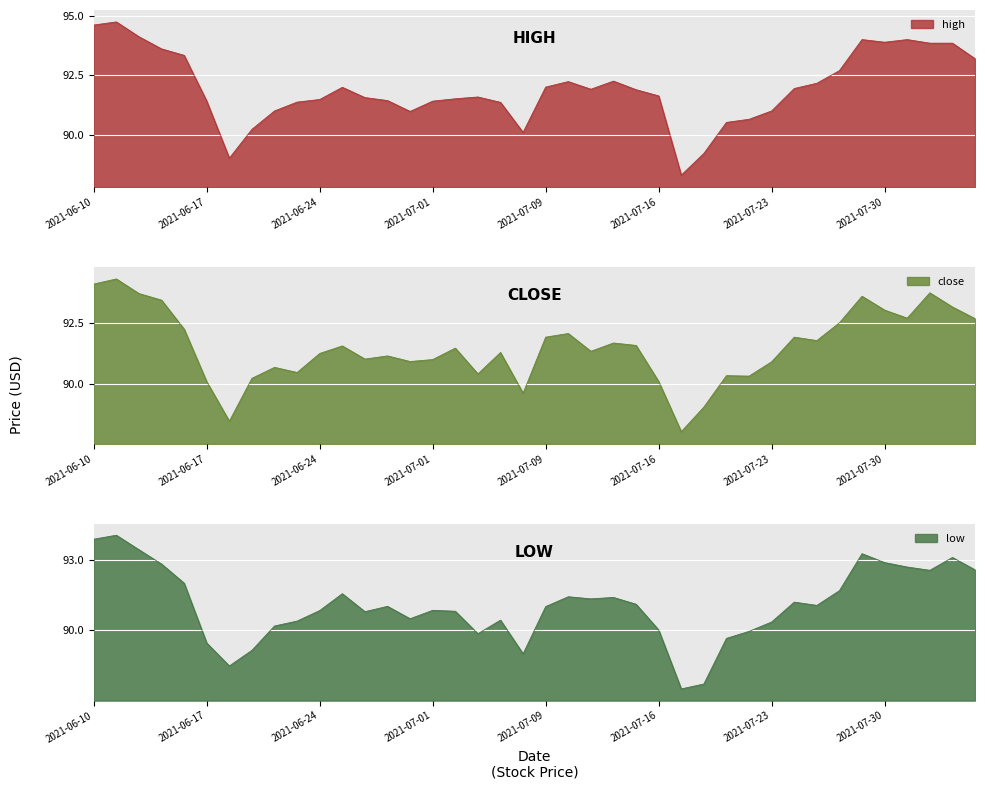

The value of high at 2021-06-17 is 59.0. True or false?

False